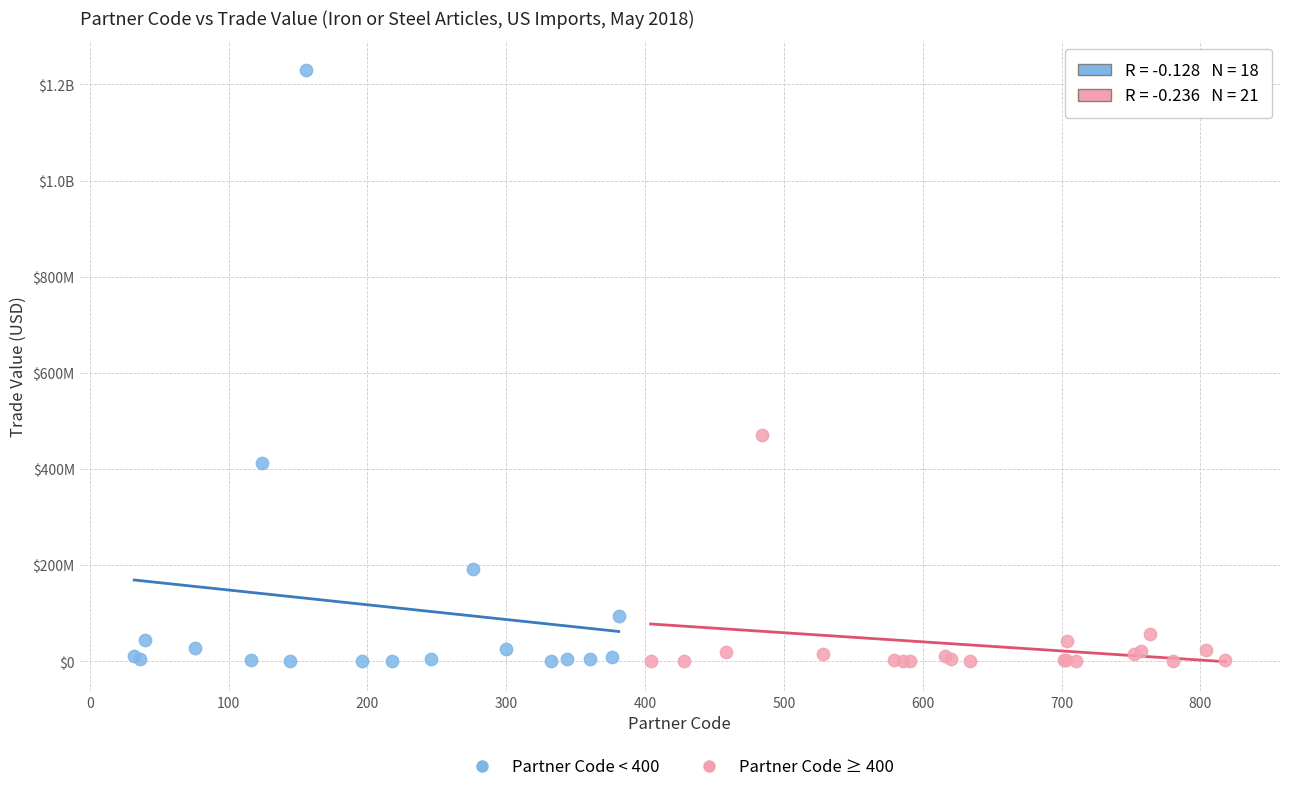

What are all the series names shown in the legend?

Partner Code < 400, Partner Code ≥ 400